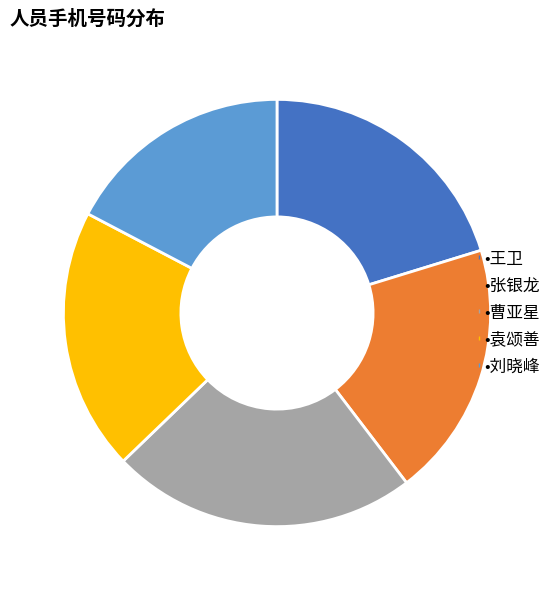

Does any single category account for the majority?

No